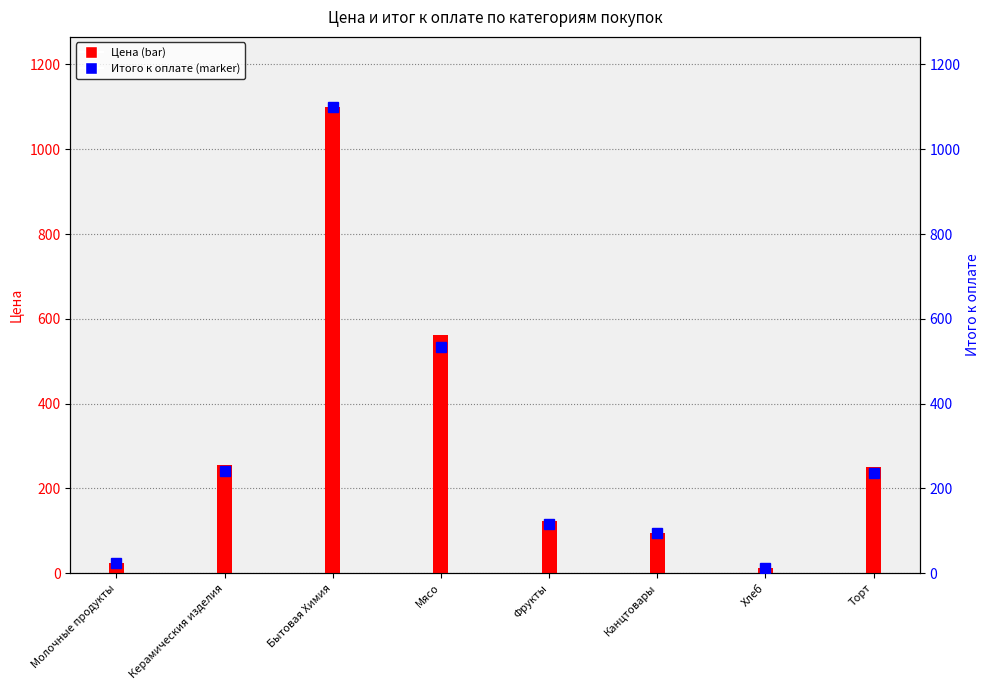

At which category does the chart reach its peak across all series?

Бытовая Химия